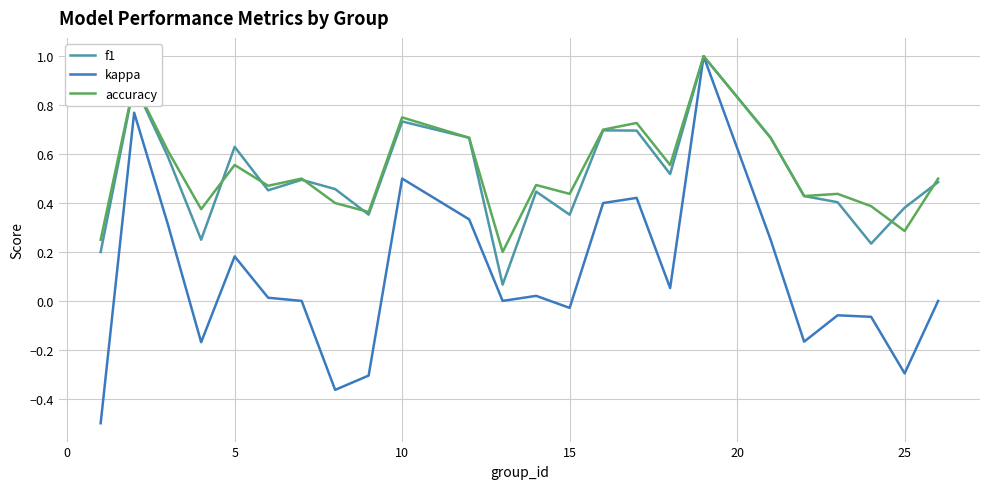

Which series has the largest range (max minus min)?

kappa